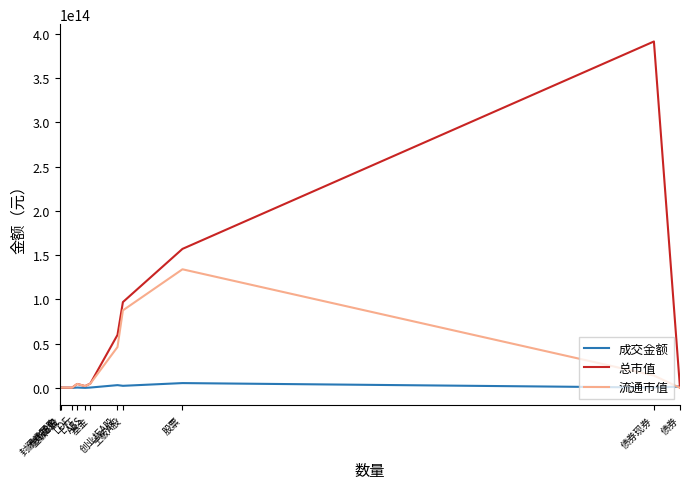

Which series has the largest range (max minus min)?

总市值